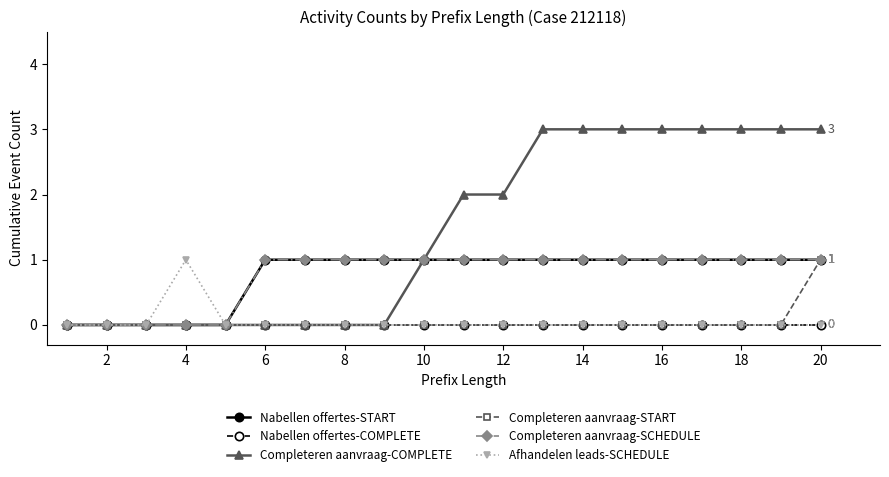

Is this an area chart (filled region under the line)?

No